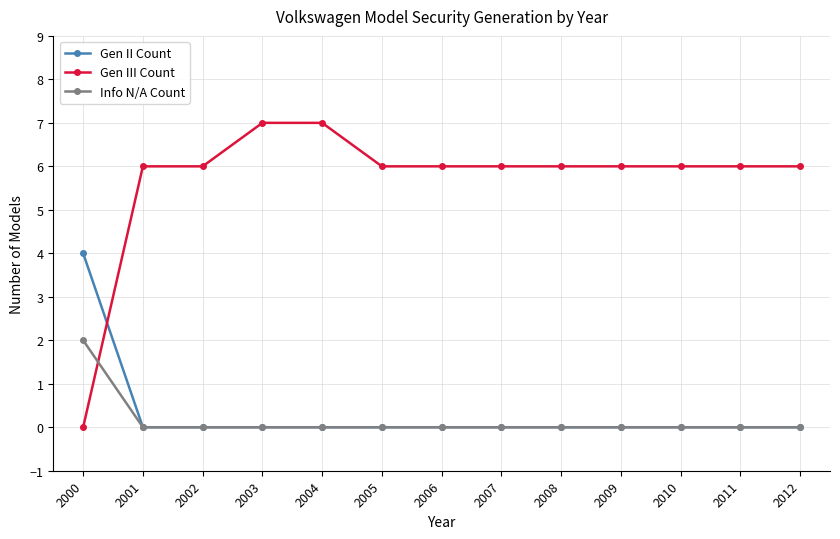

Which series has the largest range (max minus min)?

Gen III Count